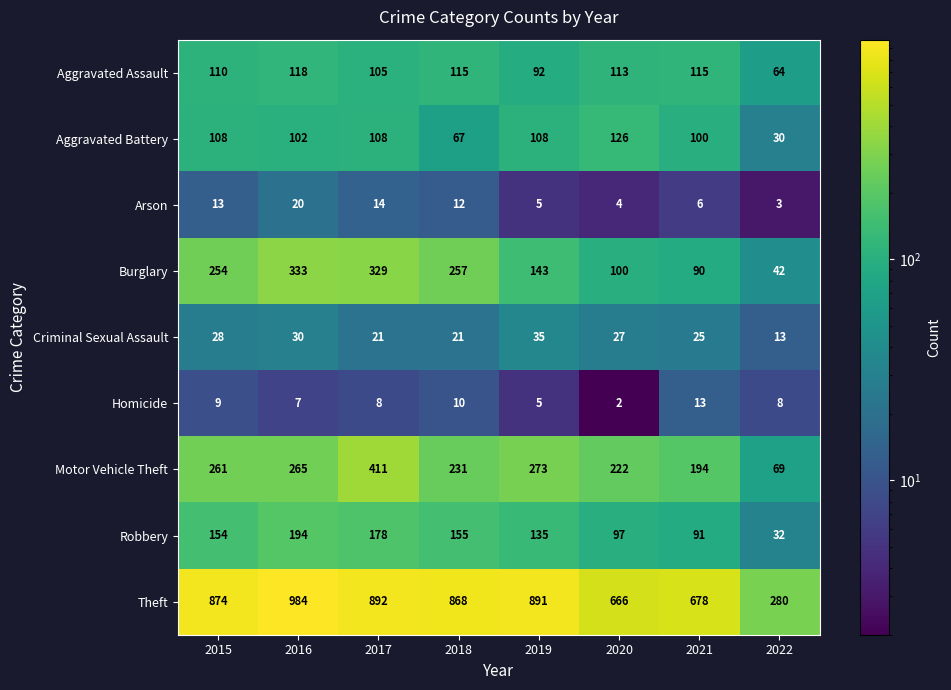

Which category has the lowest value across all series?

2020